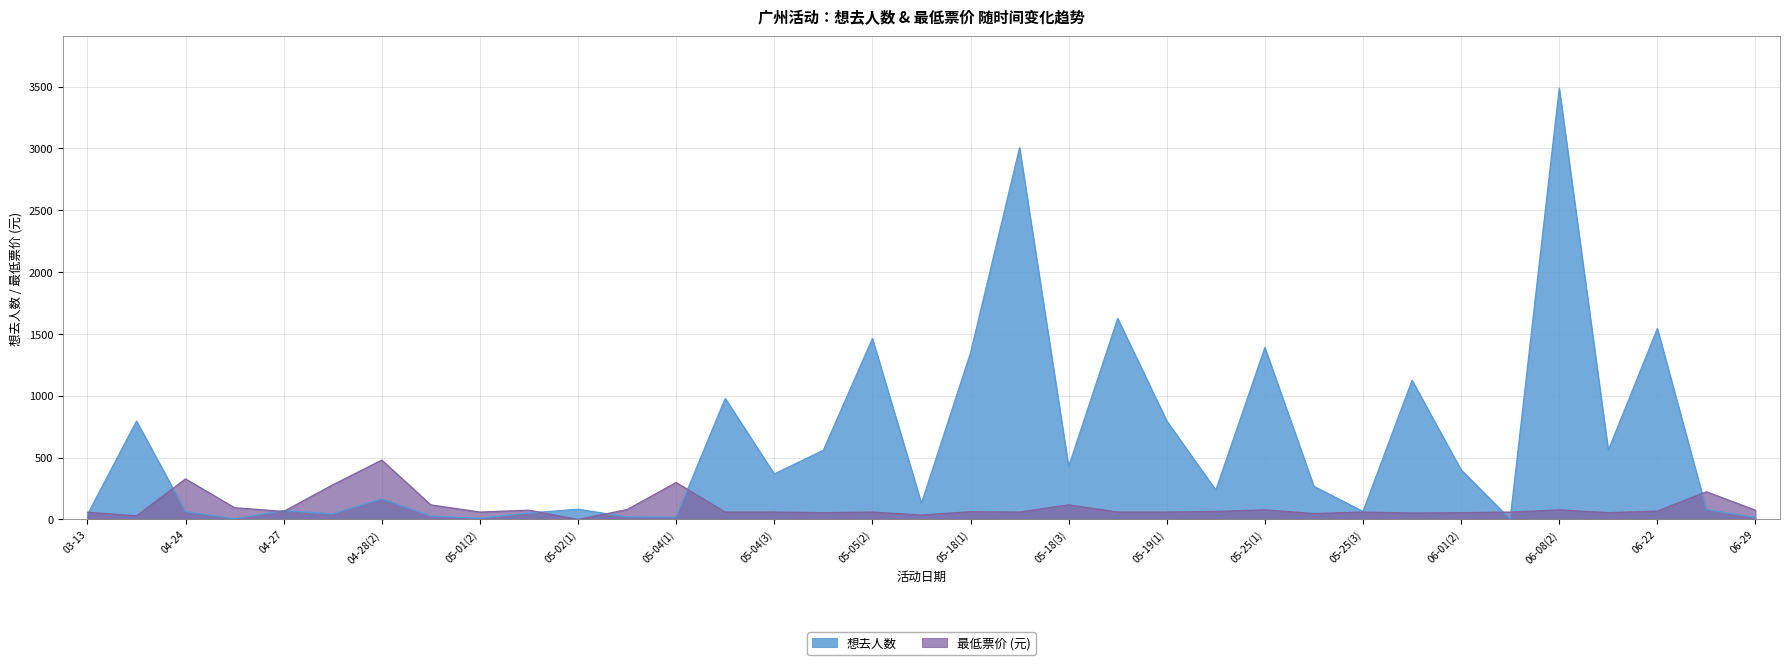

In 最低票价, how many points are lower than both neighbors (excluding endpoints)?

10